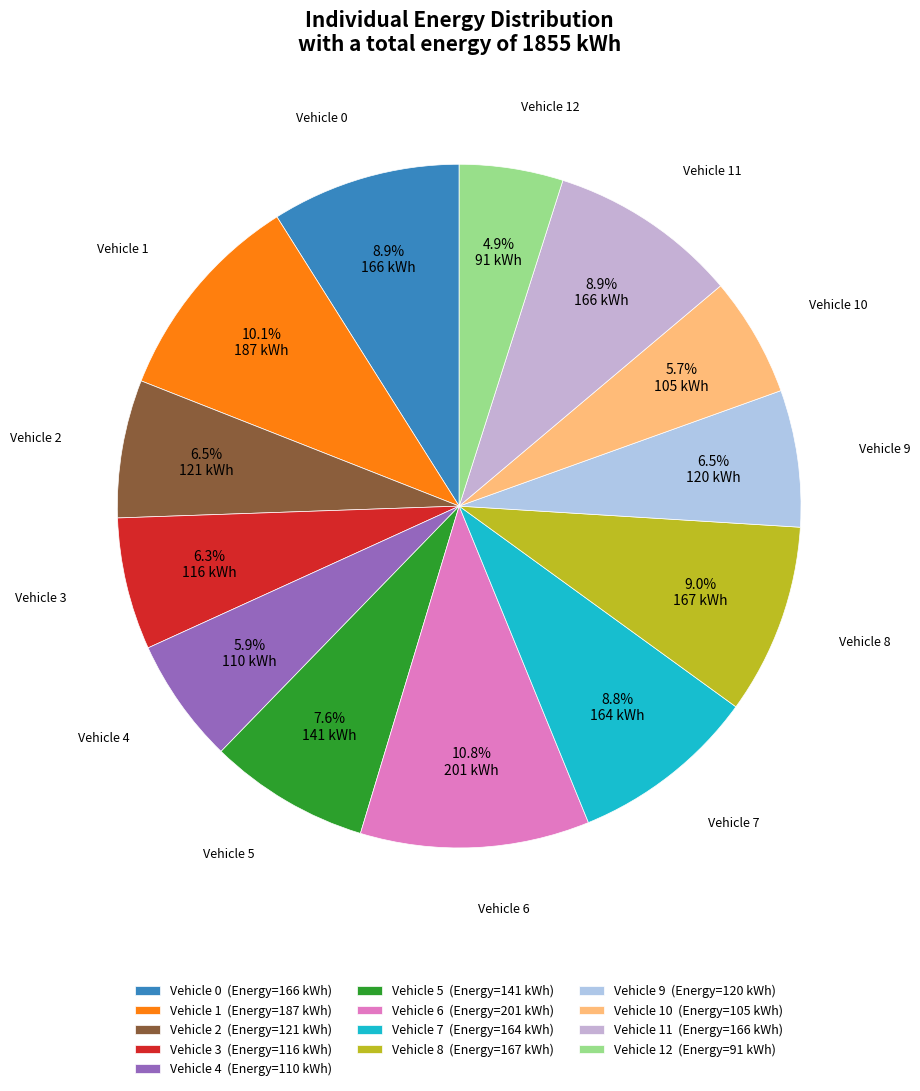

How many slices are in this pie chart?

13